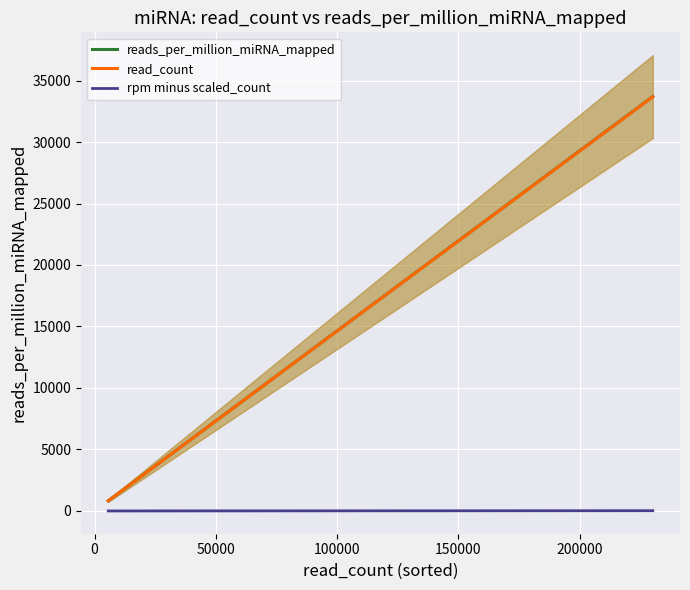

Does the chart display data point markers on the line(s)?

No